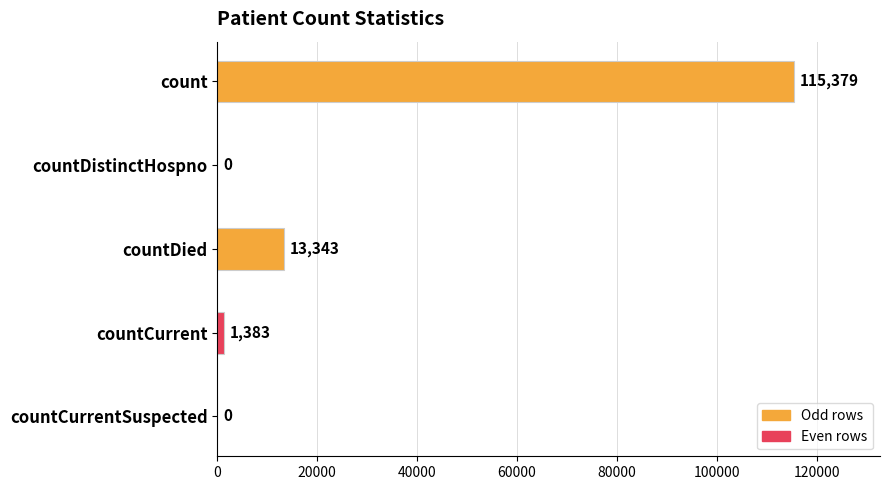

What is the maximum value shown in the chart?

115379